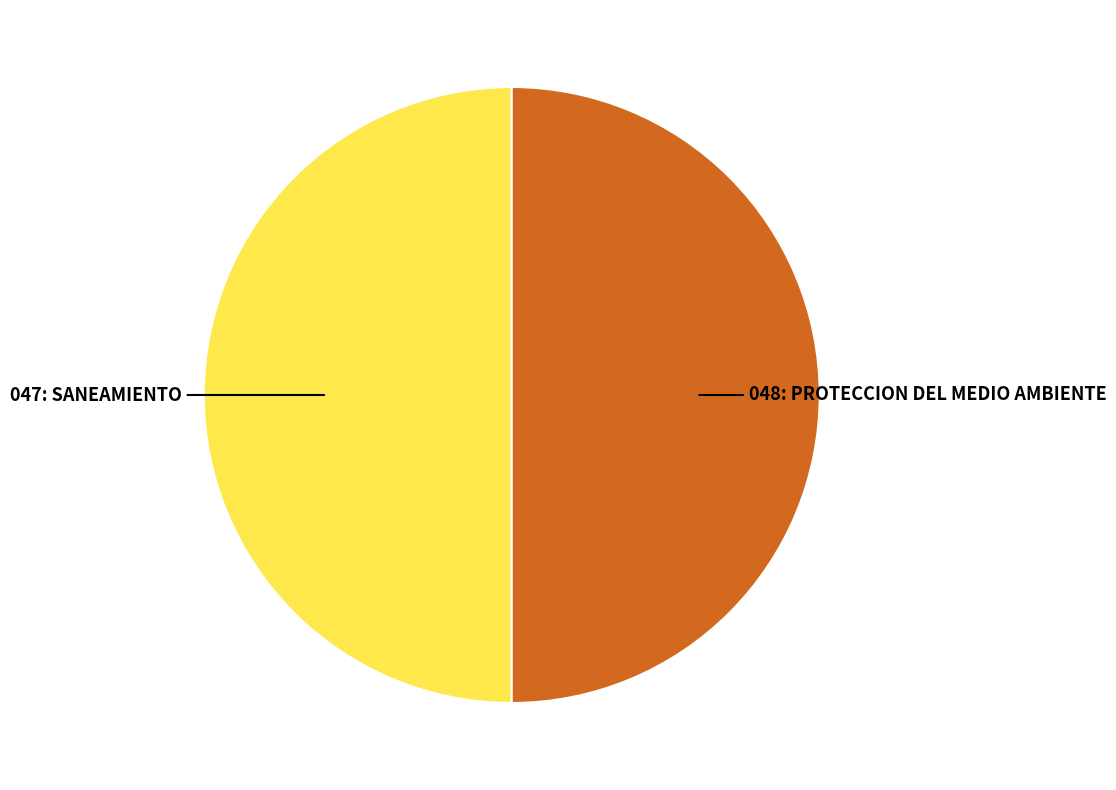

Is it true that 047: SANEAMIENTO is 41% of the pie?

False